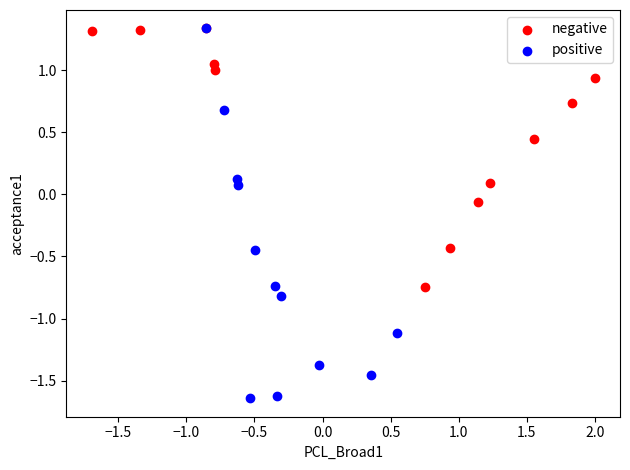

Which series contains the lowest Y value?

positive